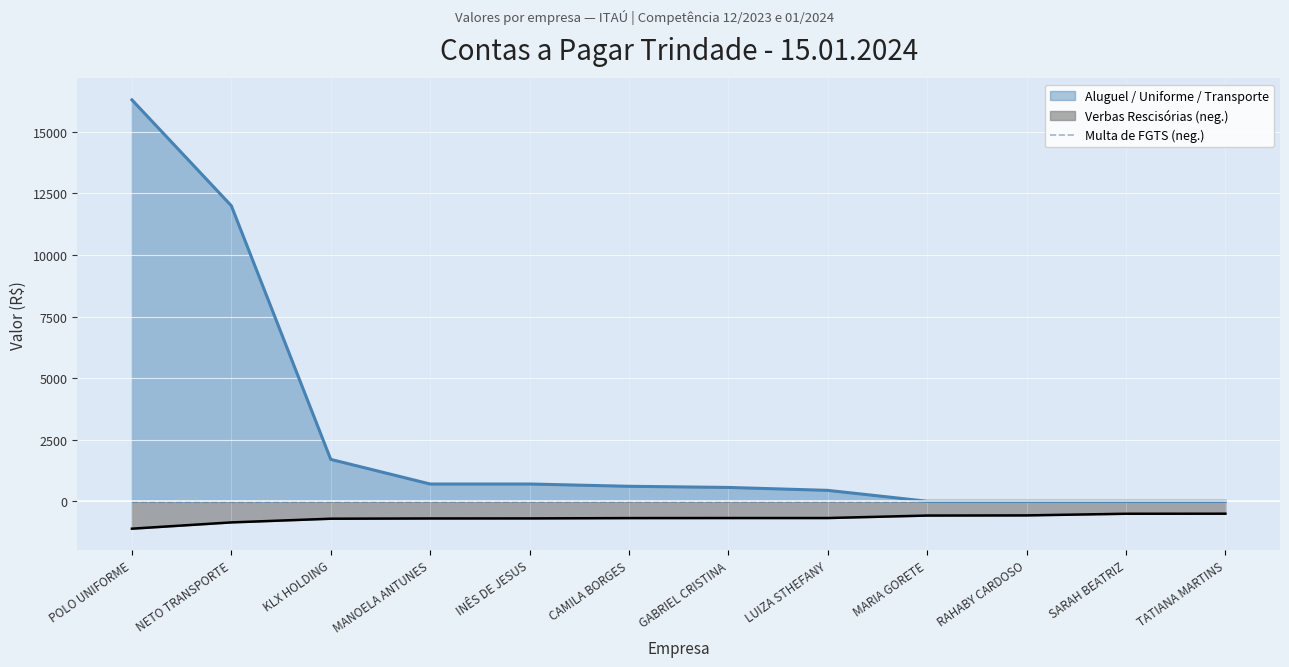

Between POLO UNIFORME and MANOELA ANTUNES, which series saw the biggest shift?

Aluguel / Uniforme / Transporte